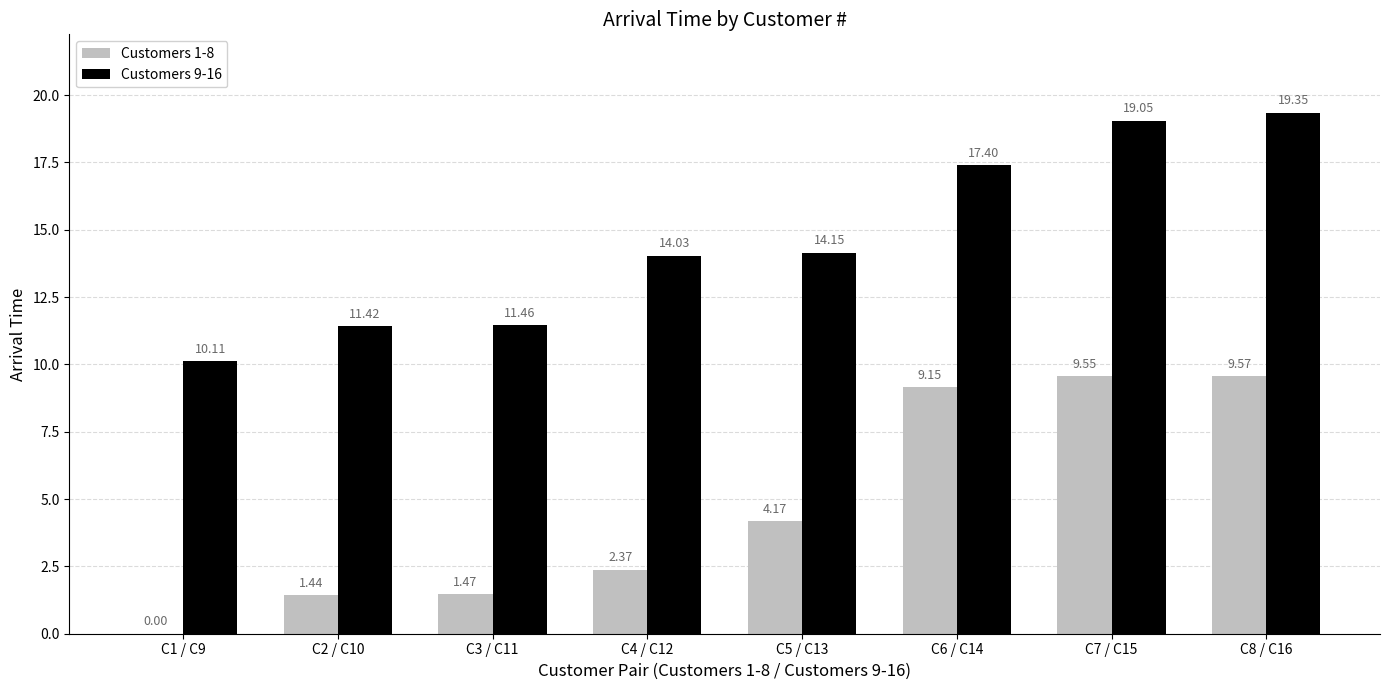

What is the total value across all series at C7 / C15?

28.6